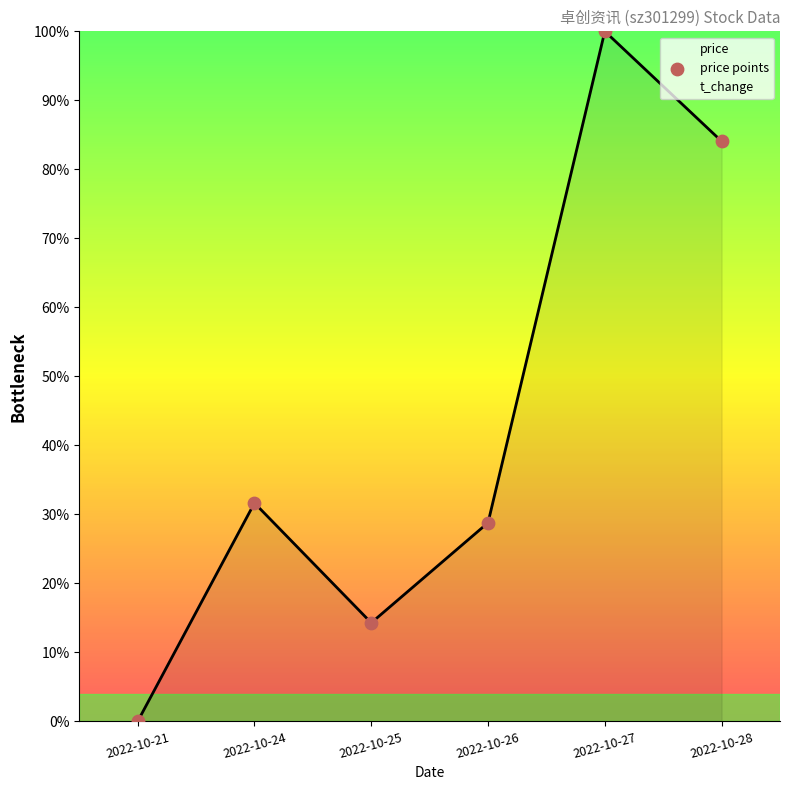

Approximately how many times larger is the value at 2022-10-28 compared to 2022-10-25?

5.9